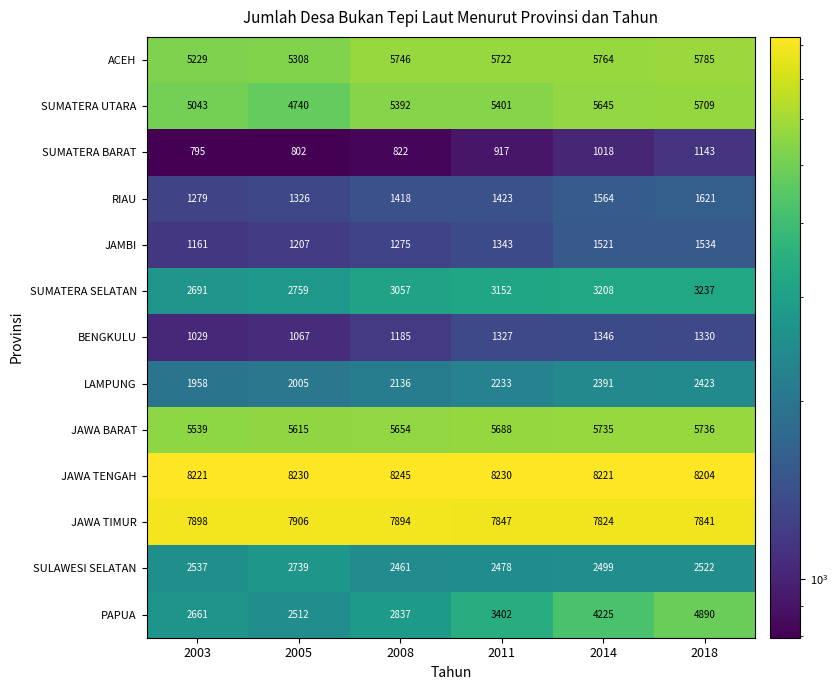

True or false: PAPUA has a value of 1892 at 2011.

False